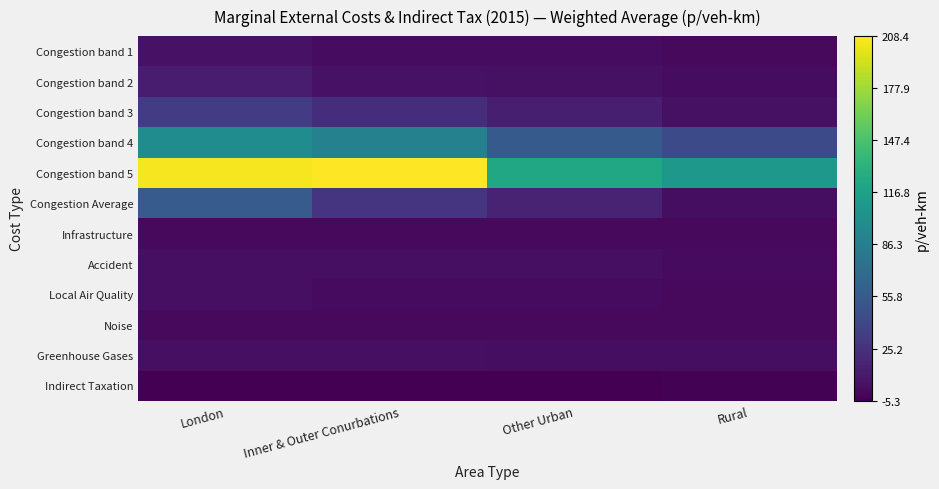

Which series has the largest total across all categories?

Congestion band 5